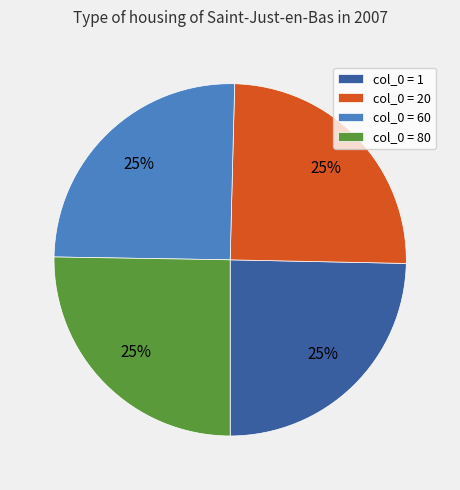

Does col_0 = 60 account for over 50% of the chart?

No